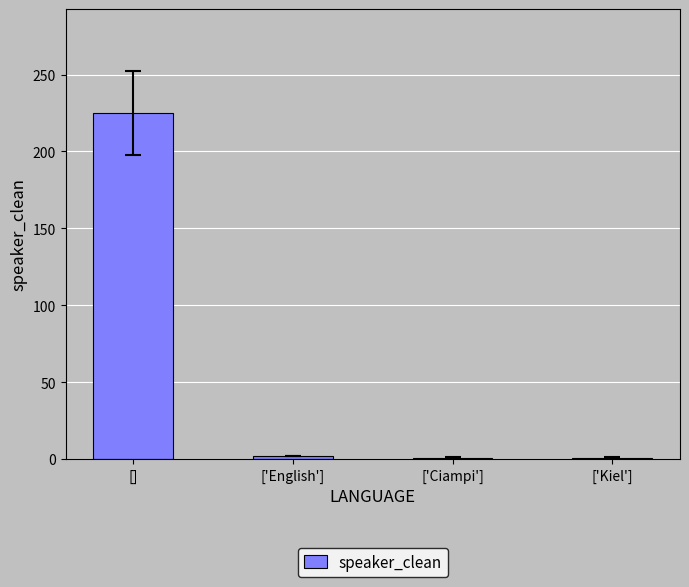

At which category does the chart reach its peak across all series?

[]